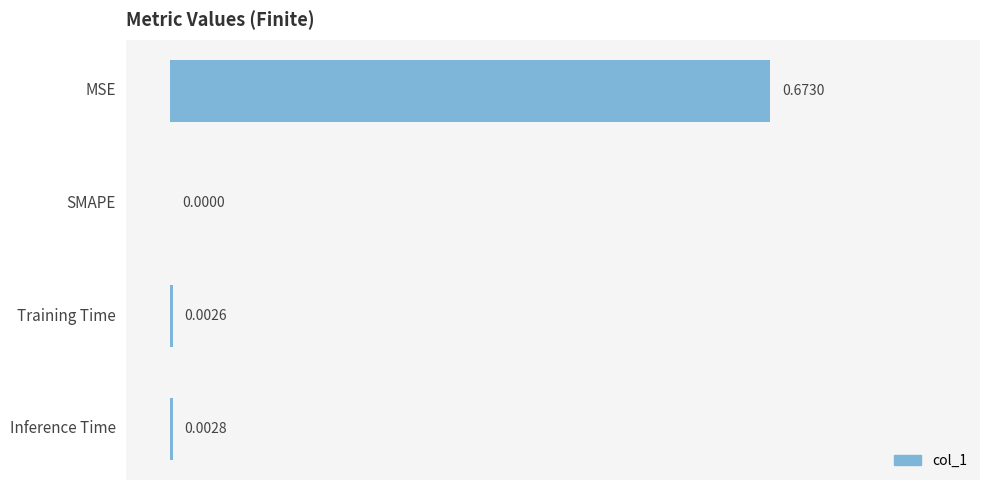

What is the change in value from MSE to Inference Time?

-0.7